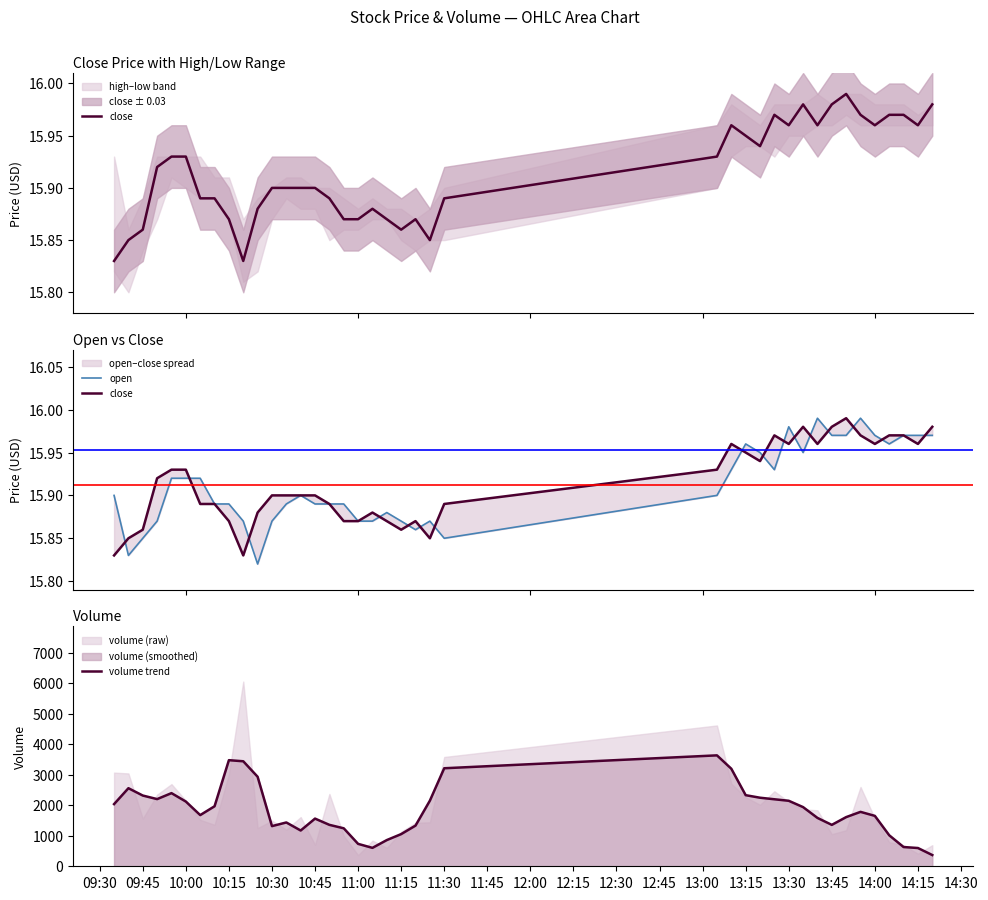

List the series in order of their peak value, lowest first.

close, open, volume trend